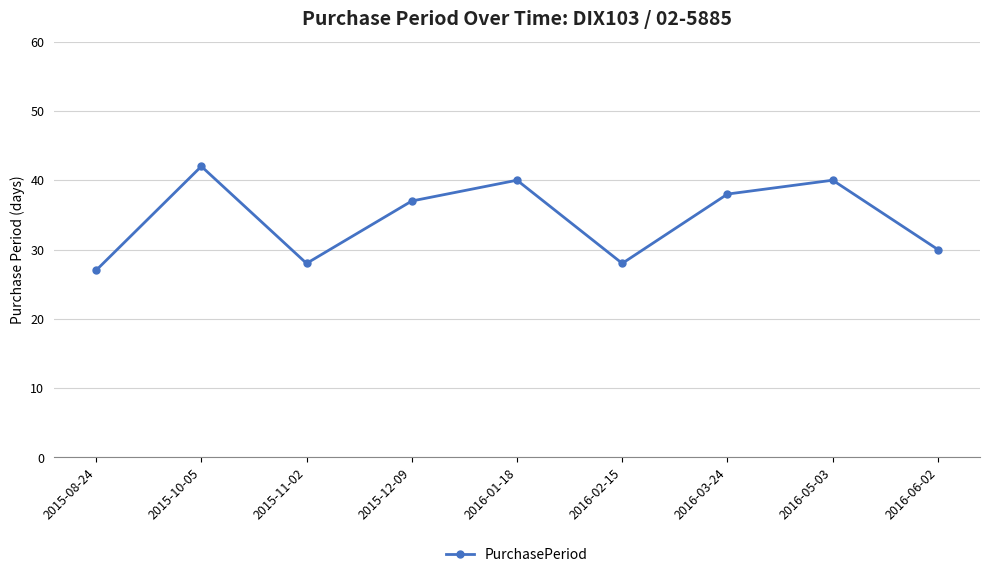

Count the number of data series in this chart.

1